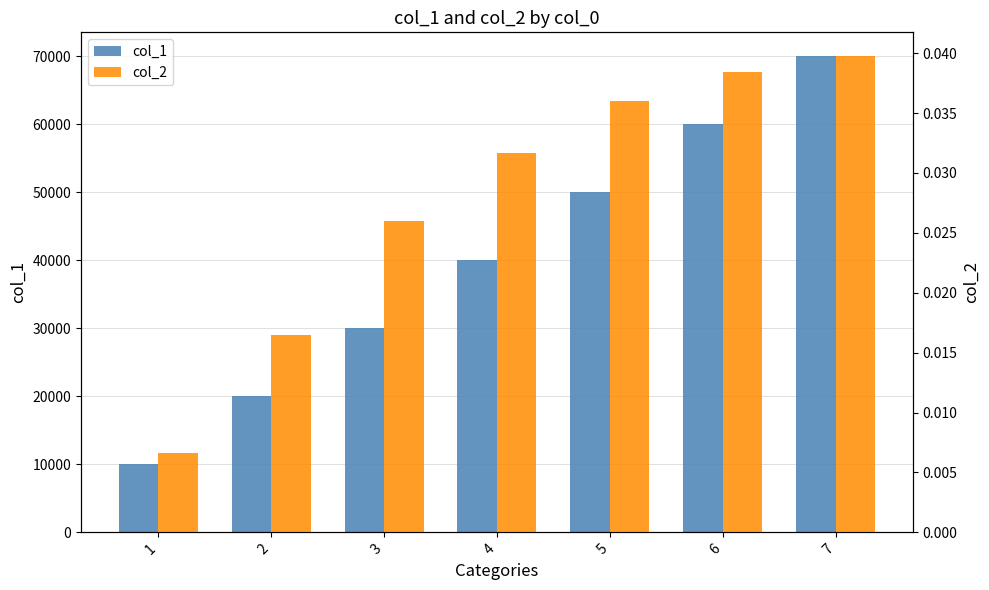

Rank the categories by col_1 value from highest to lowest.

7, 6, 5, 4, 3, 2, 1